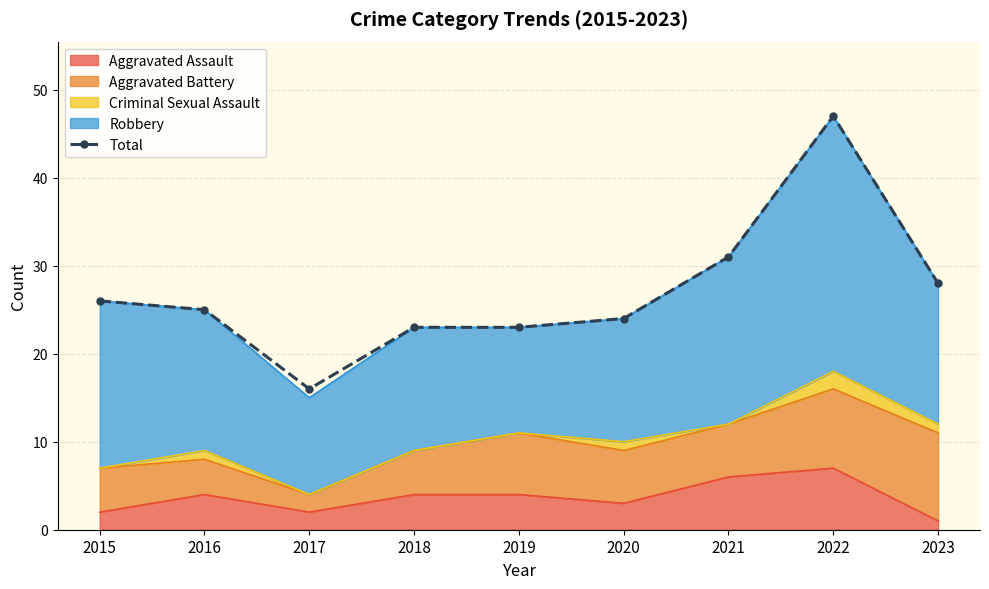

List the labels in order of value, largest first.

2022, 2021, 2023, 2015, 2016, 2020, 2018, 2019, 2017